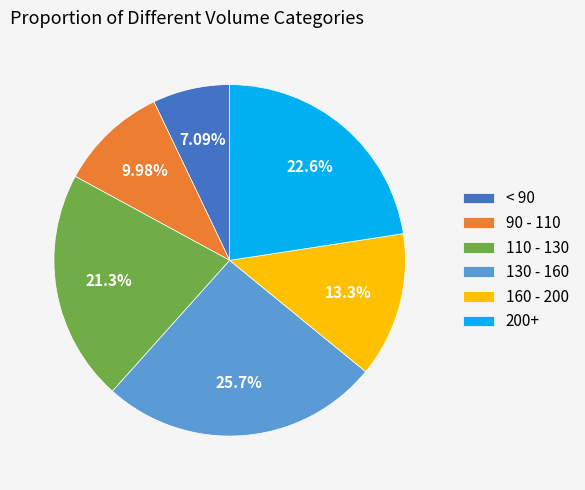

Count the number of slices in the pie.

6